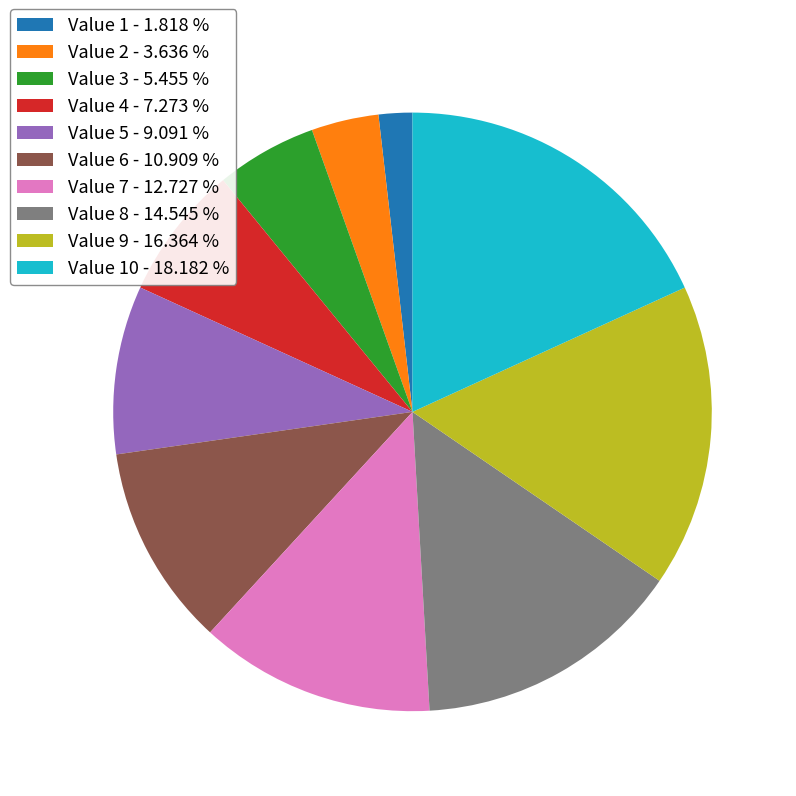

How many segments does this pie chart have?

10